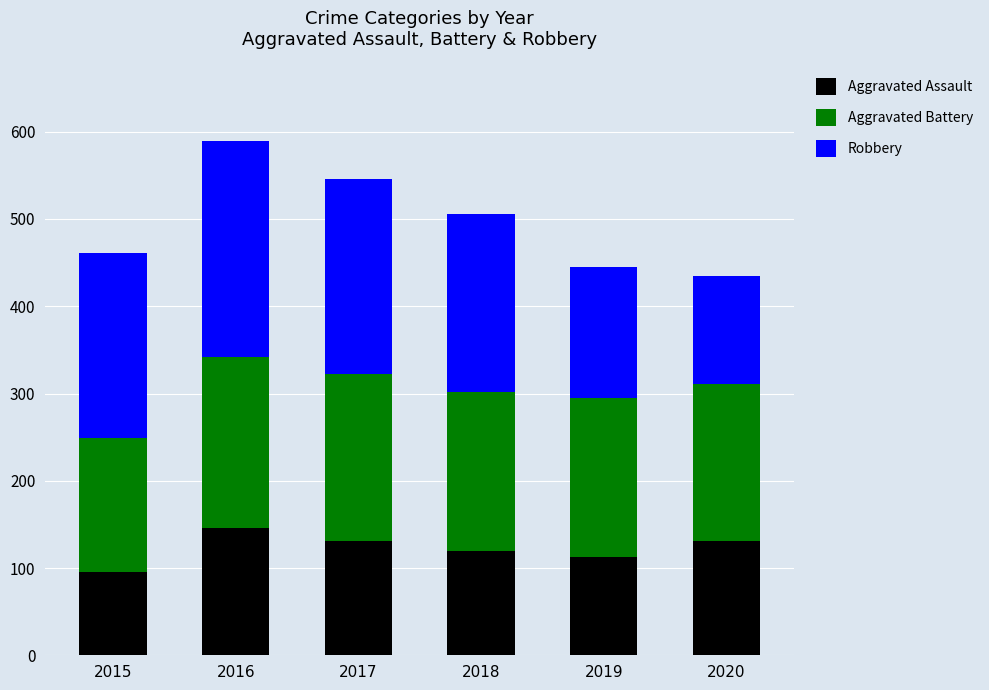

What is the total value across all series at 2018?

506